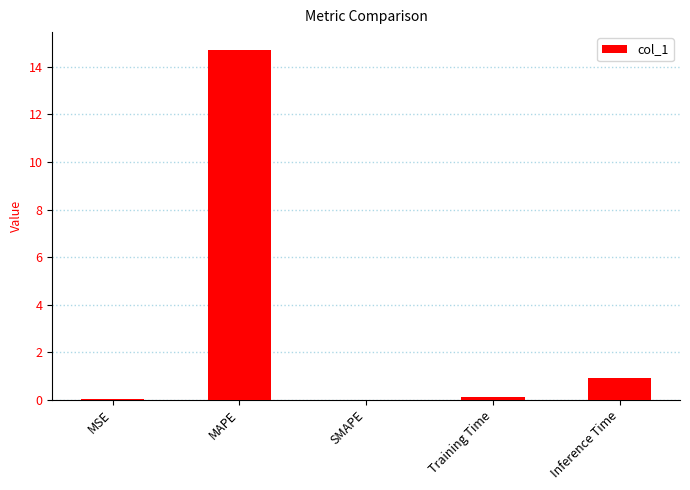

What is the greatest value displayed?

14.7